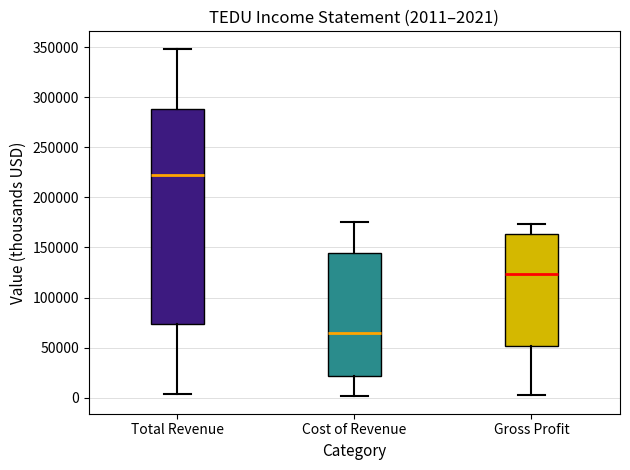

Which box's median line is the highest?

Total Revenue